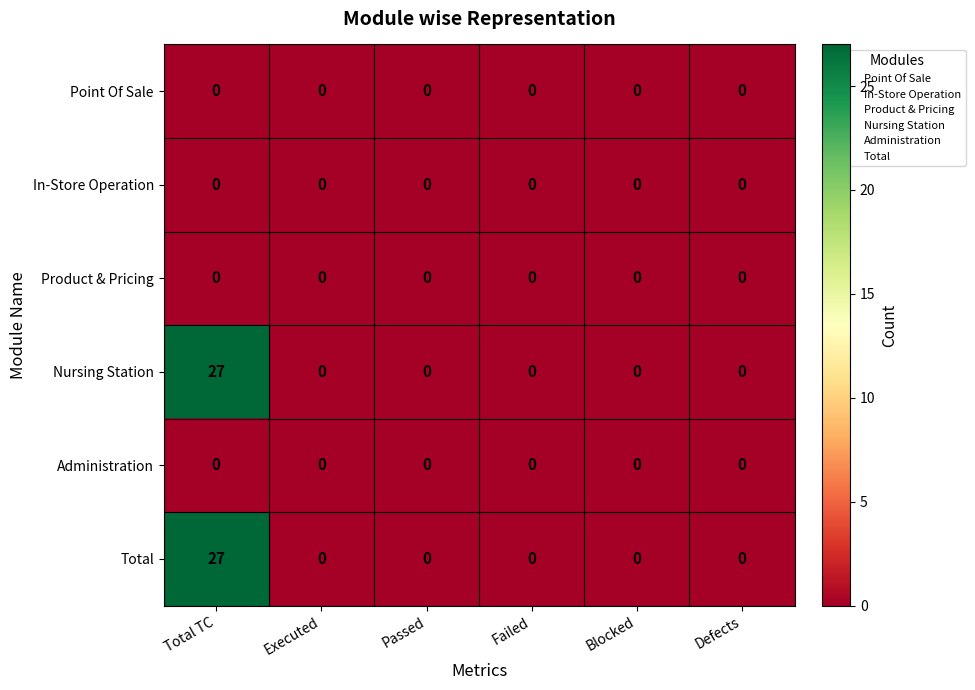

What is the total value across all series at Total TC?

54